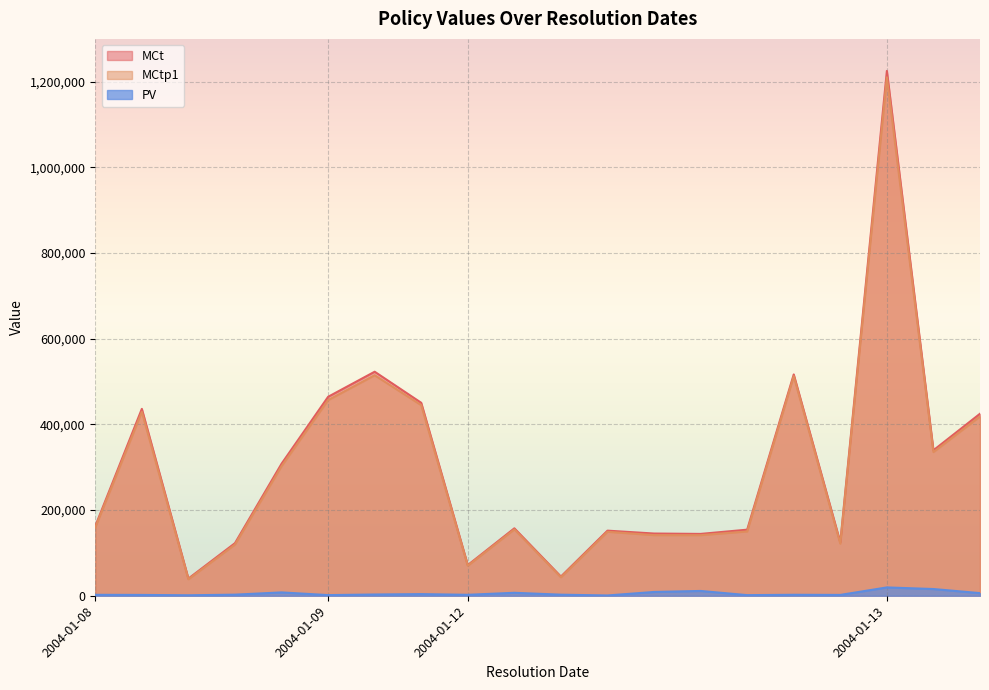

True or false: MCtp1 and PV cross at least once.

False